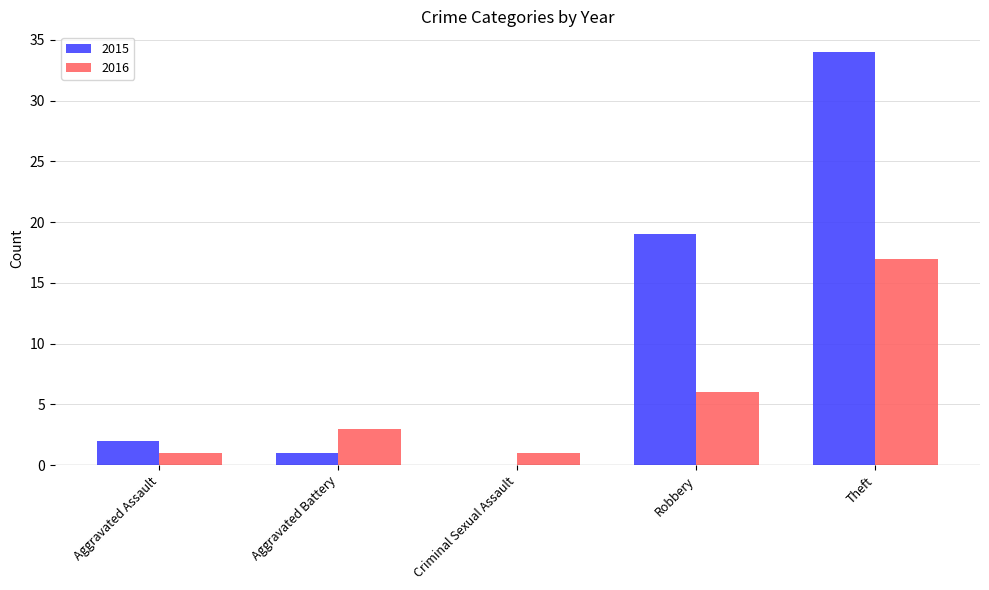

Where is 2016 nearest to the value 9?

Robbery